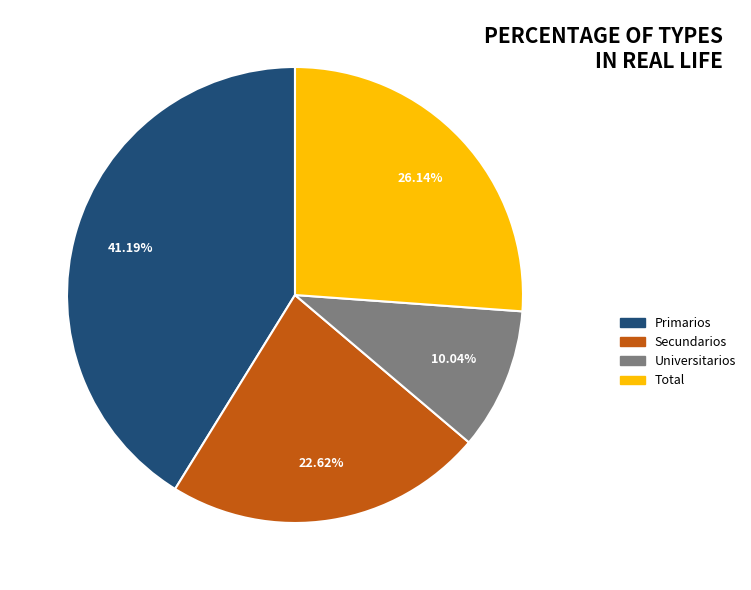

Is there a majority slice in this chart?

No